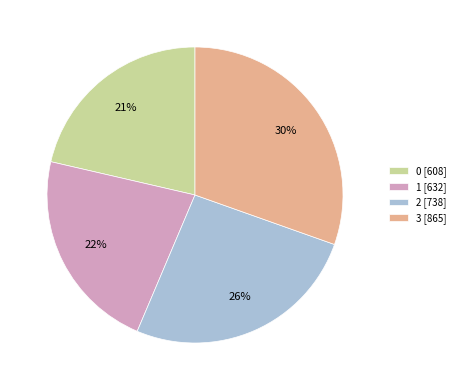

To the nearest percent, what is the difference between the largest and smallest slice percentages?

9%